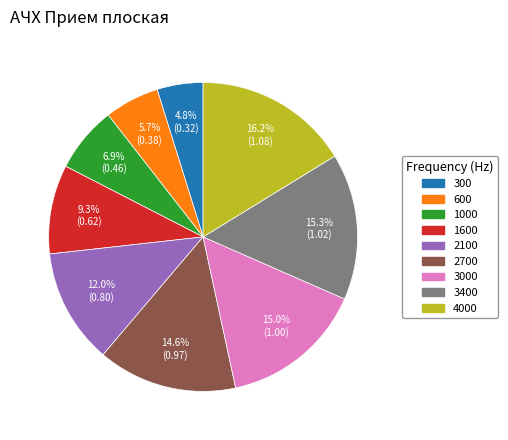

What is the largest slice in the pie chart?

4000